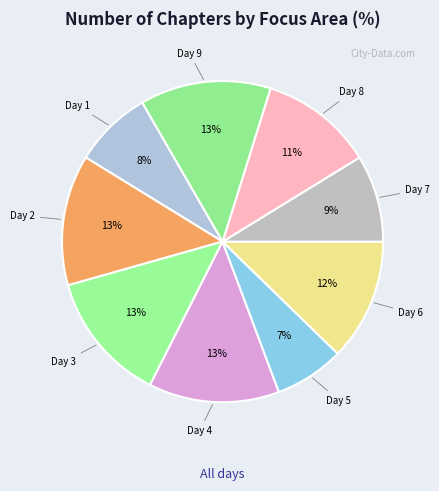

How many segments does this pie chart have?

9